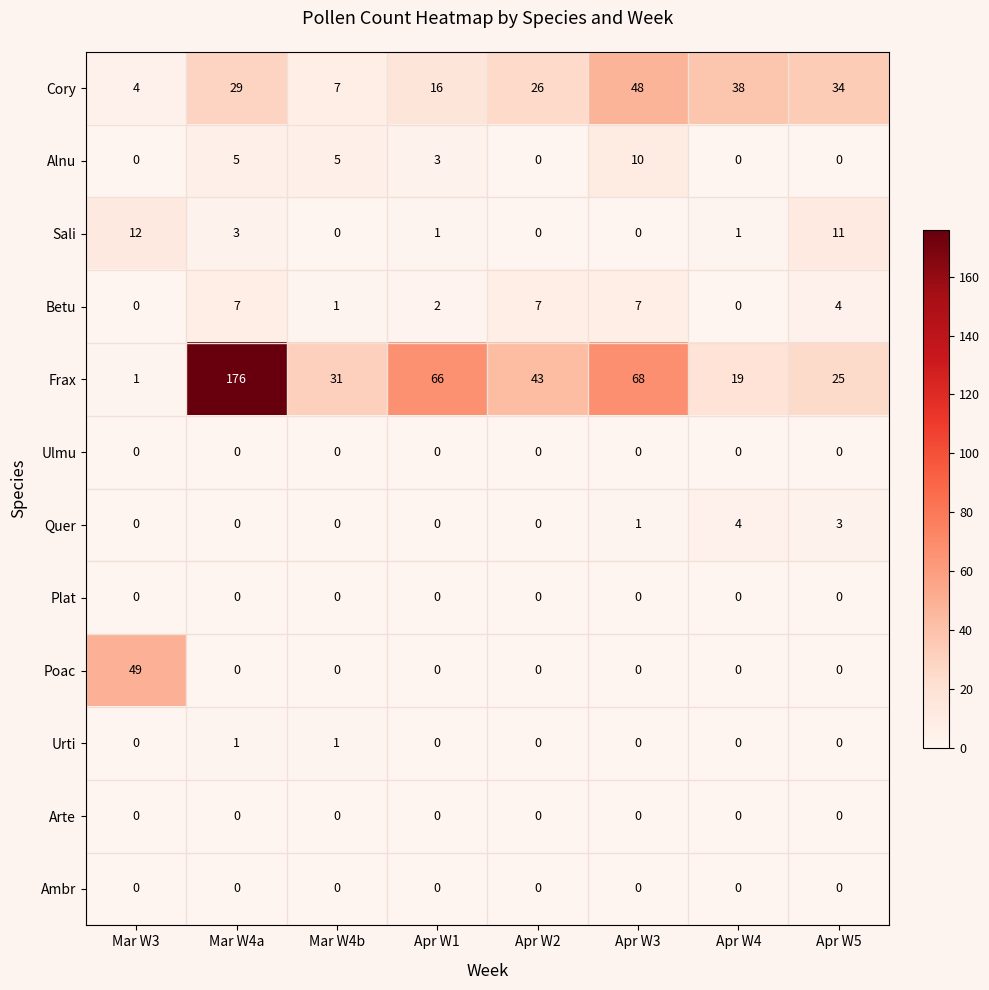

True or false: Arte has a value of 0 at Apr W5.

True